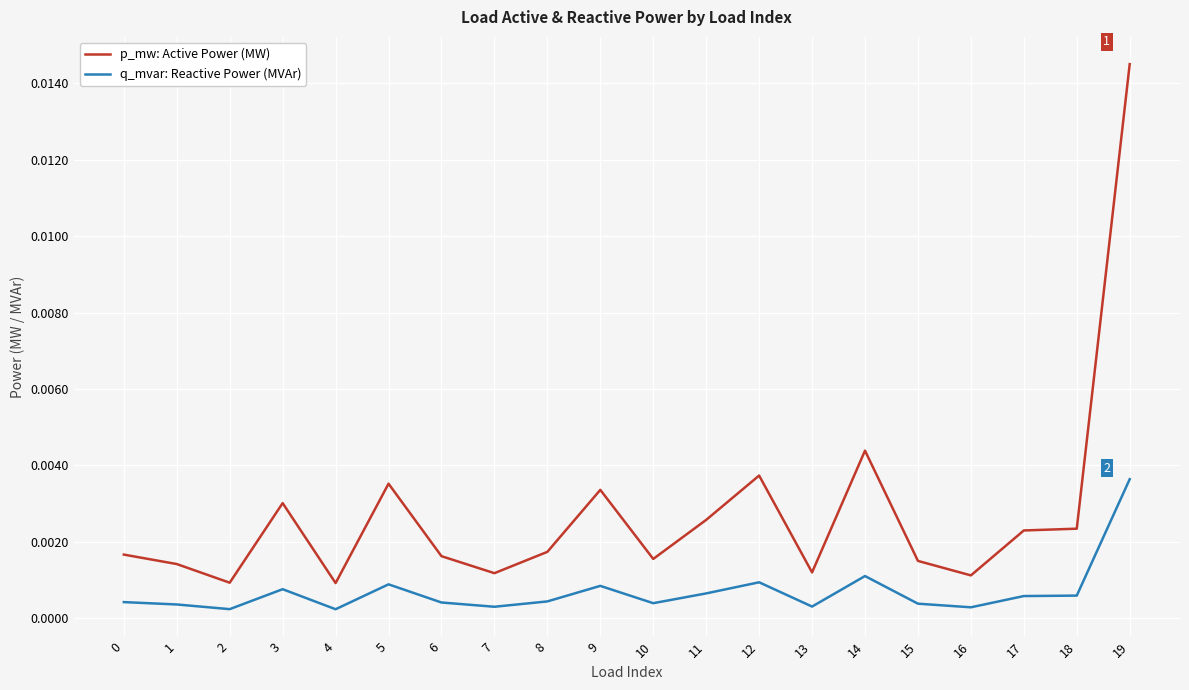

Is this an area chart (filled region under the line)?

No